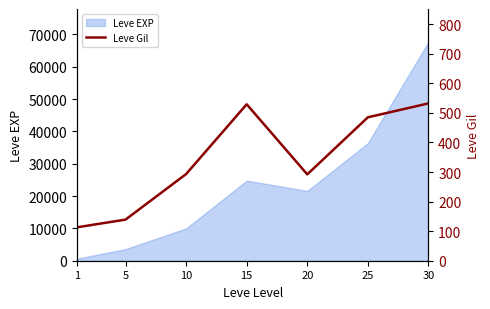

List the labels in order of Leve EXP value, smallest first.

1, 5, 10, 20, 15, 25, 30